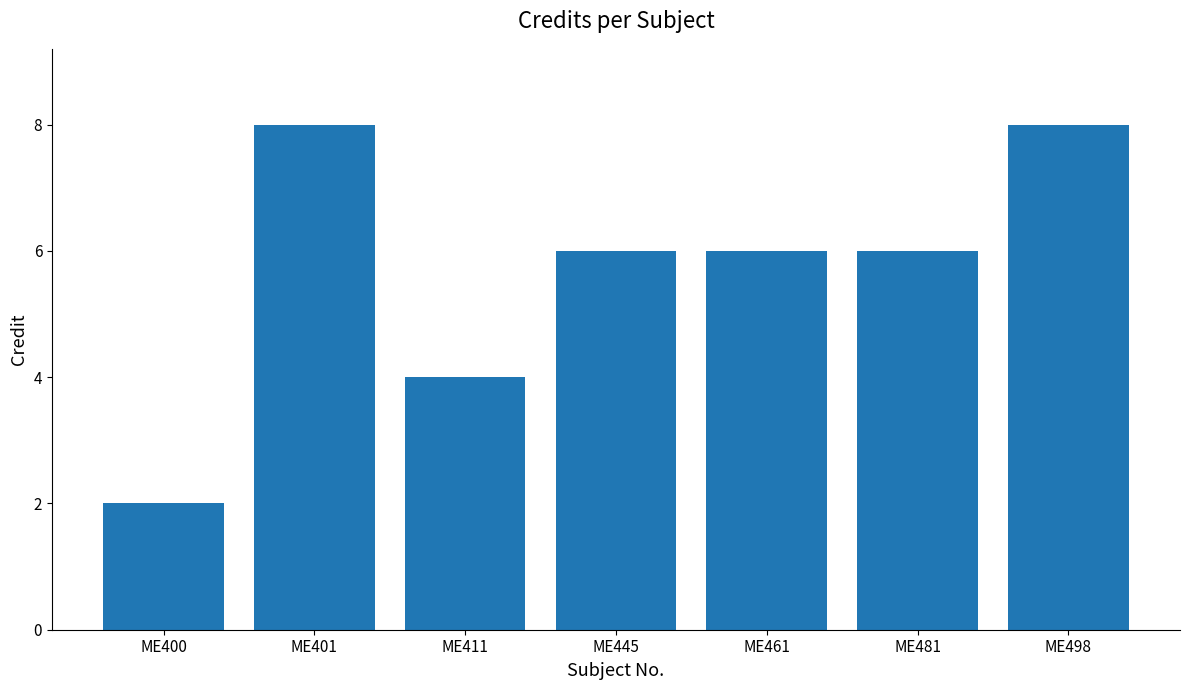

What is the greatest value displayed?

8